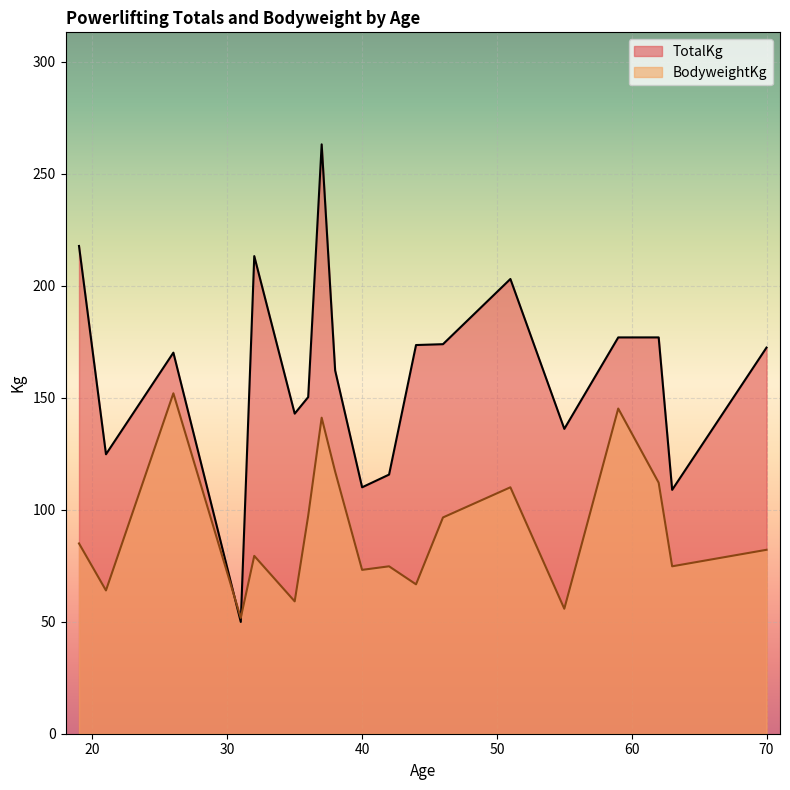

The BodyweightKg series shows 133.5 at 70. True or false?

False